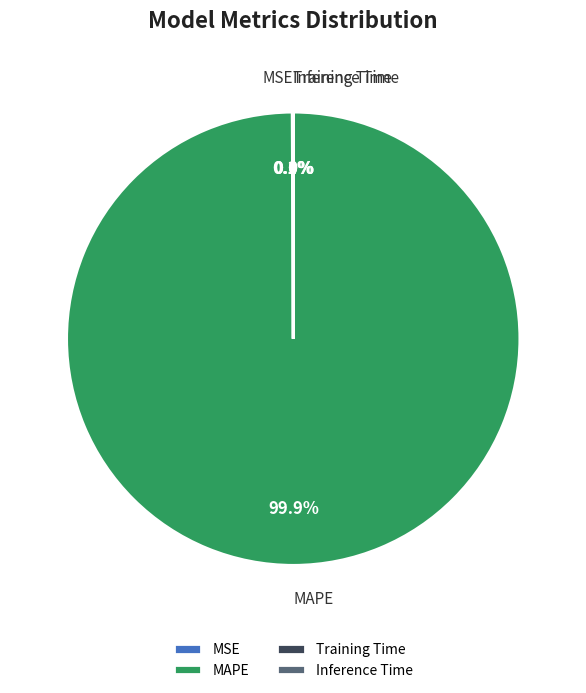

What percentage is the MAPE slice, to the nearest percent?

100%